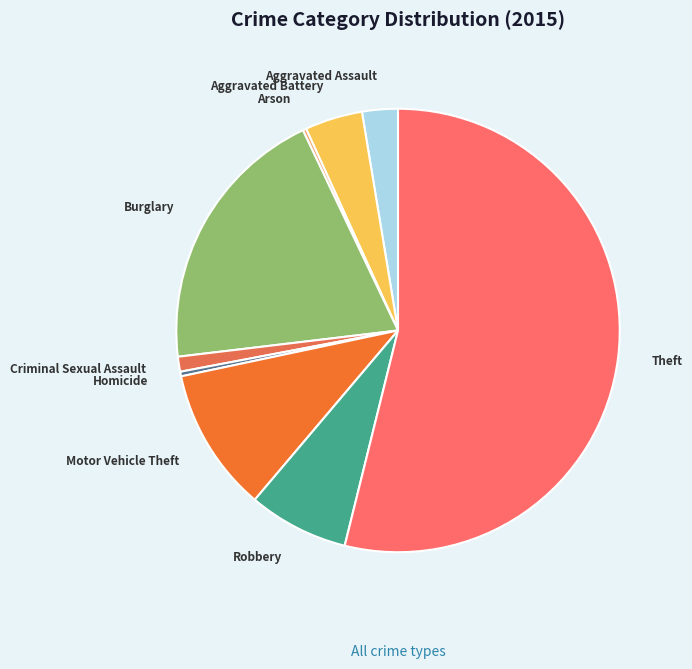

Which category has the biggest portion of the pie?

Theft